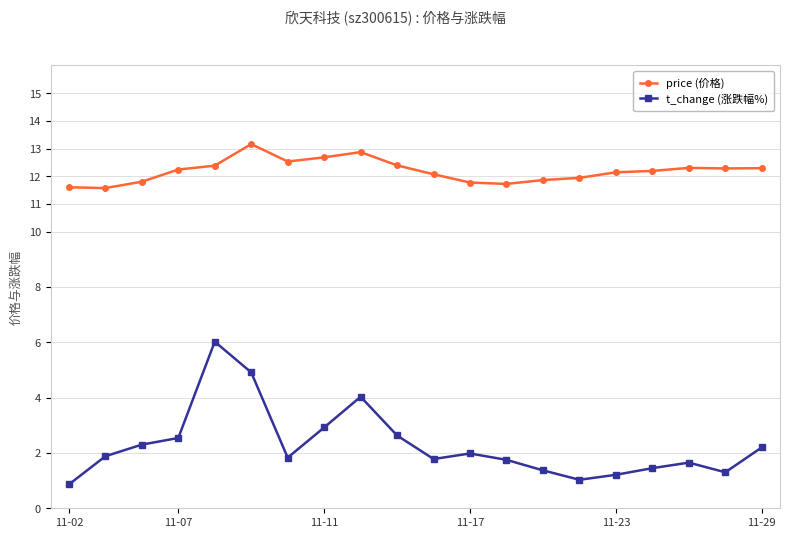

The price (价格) series shows 19.2 at 11-29. True or false?

False